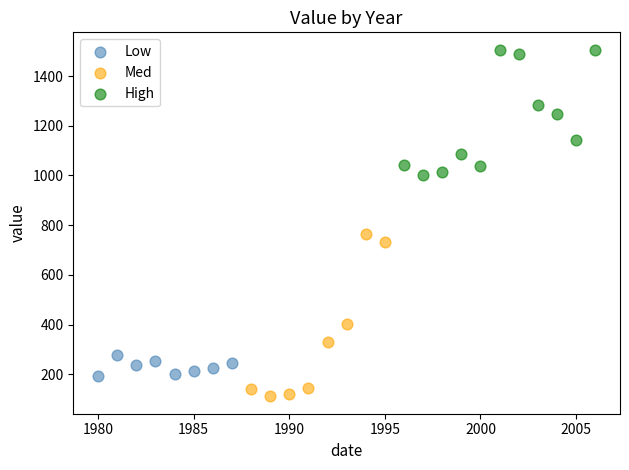

Which series contains the highest Y value?

High